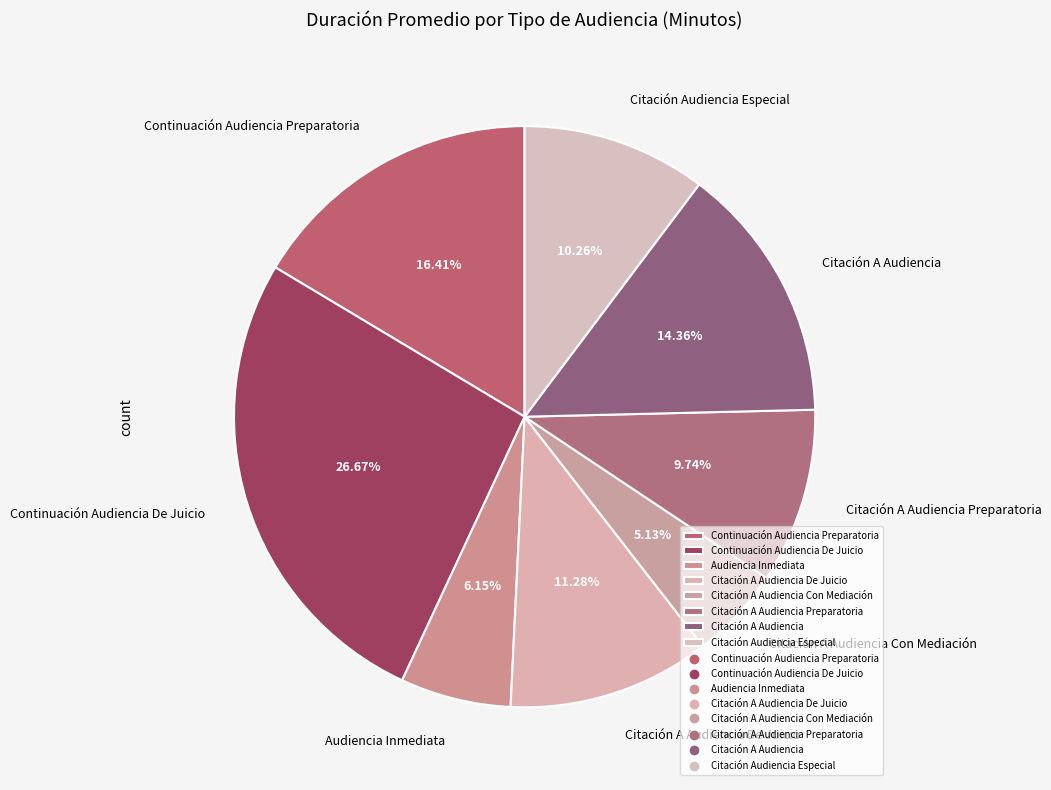

To the nearest percent, what is the difference between the largest and smallest slice percentages?

22%